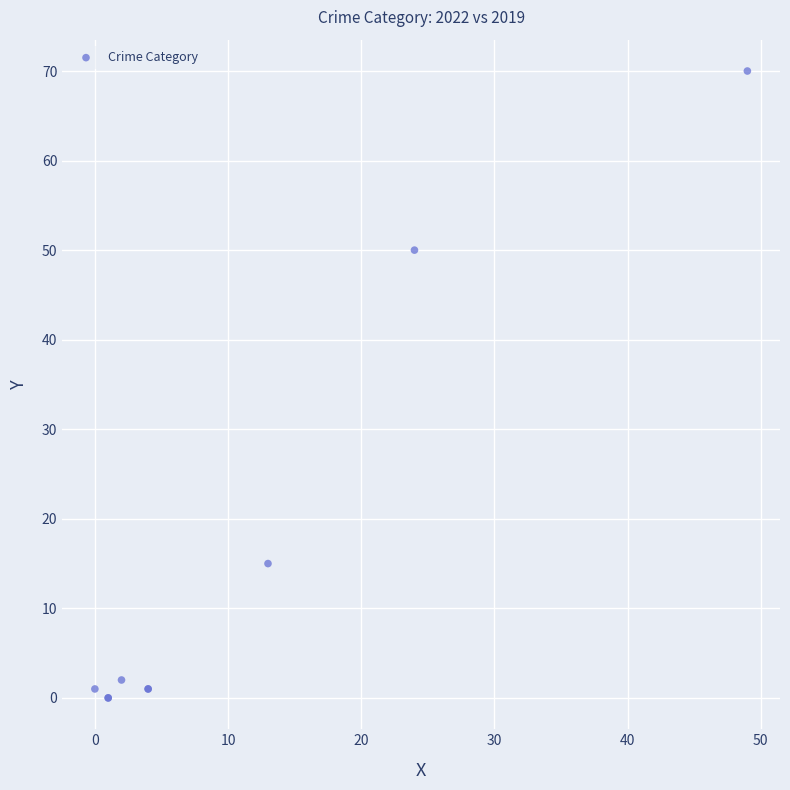

What Y value in the scatter plot is closest to 35?

50